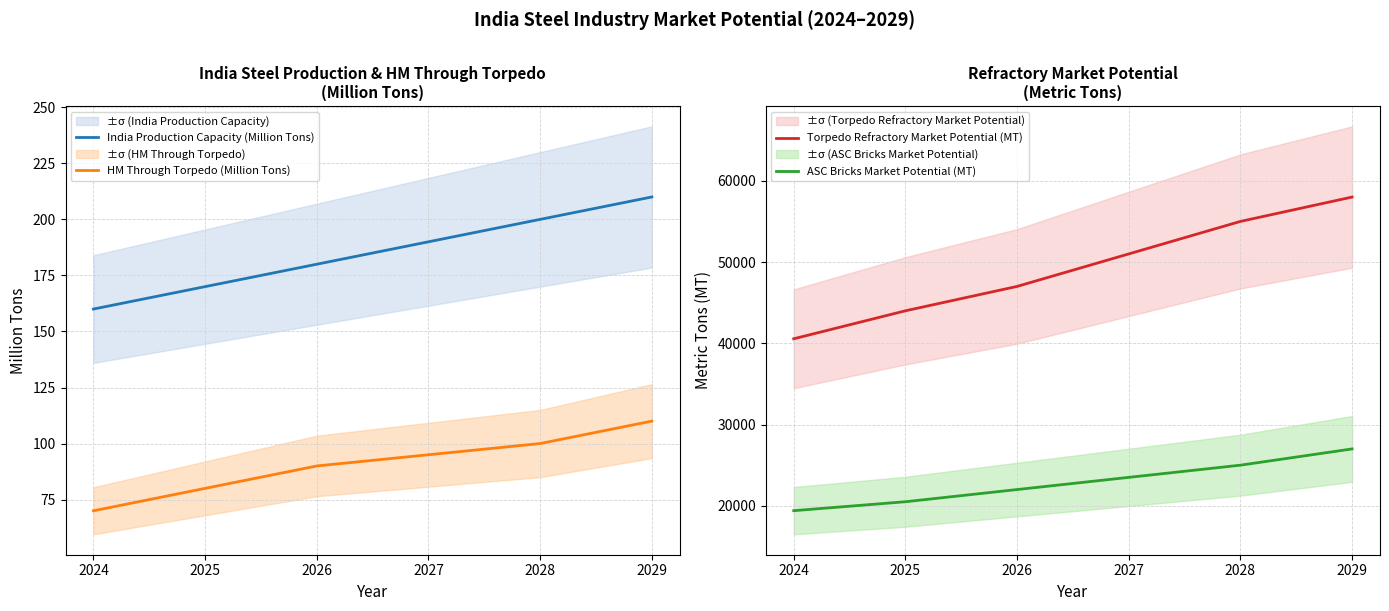

What is the average value of the ASC Bricks Market Potential (MT) series?

22900